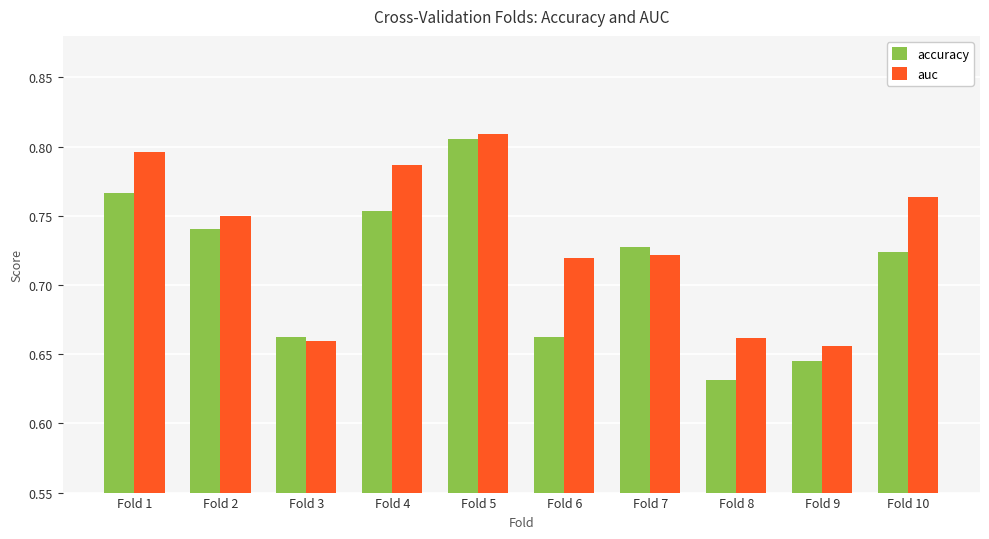

Which series changed the most between Fold 4 and Fold 10?

accuracy